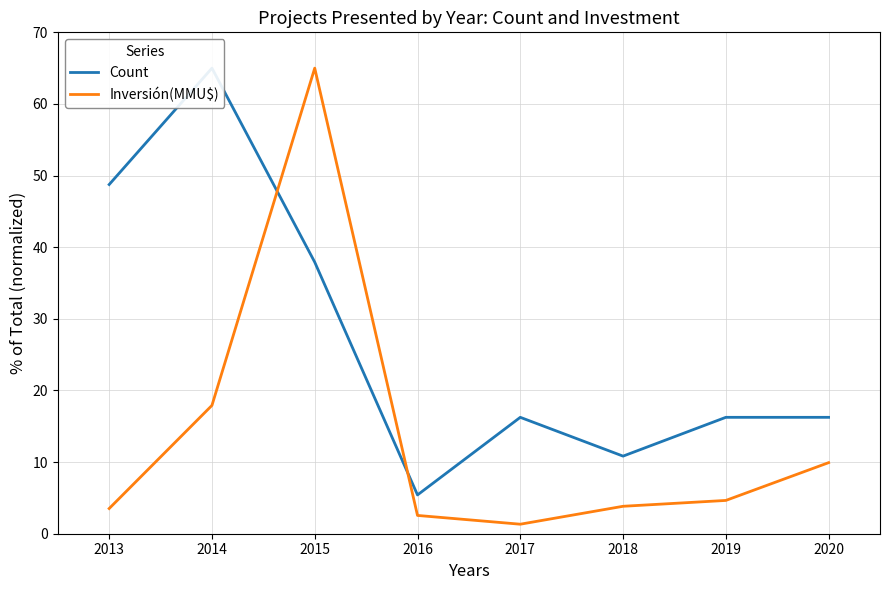

List the series in order of their overall mean, highest first.

Count, Inversión(MMU$)